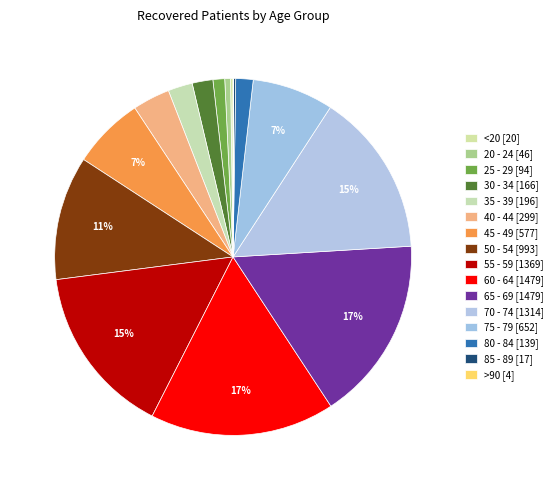

To the nearest percent, what is the difference between the largest and smallest slice percentages?

17%